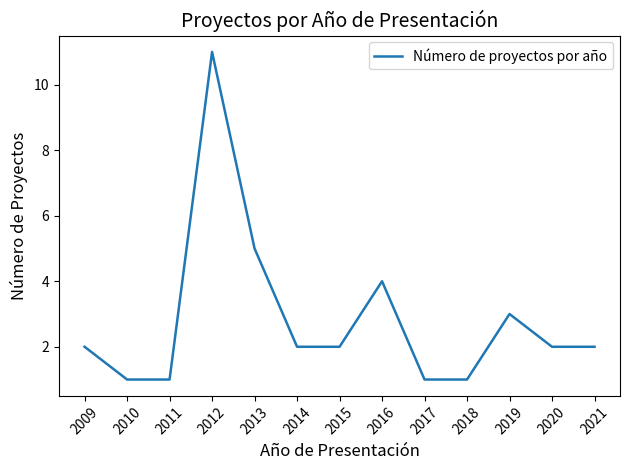

Where is the data nearest to the value 6?

2013